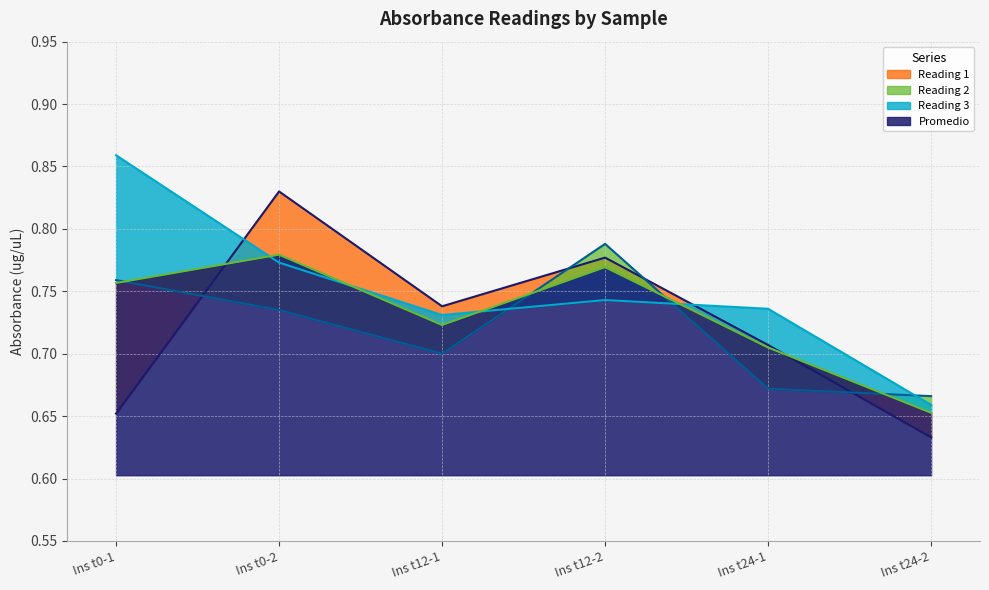

What is the sum of the Reading 2 values at Ins t0-1 and Ins t12-1?

1.5